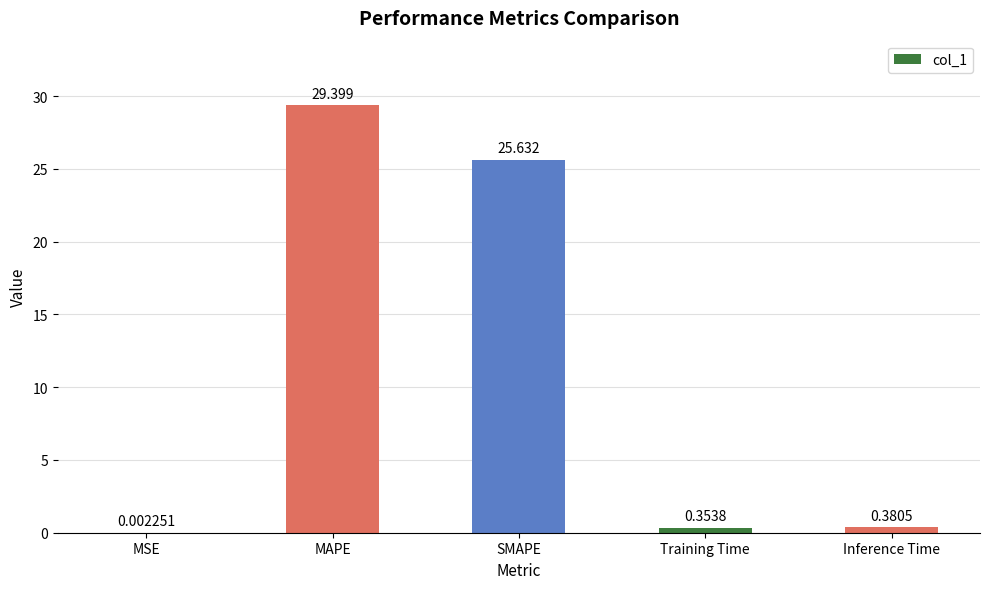

Between MSE and Training Time, which is larger?

Training Time